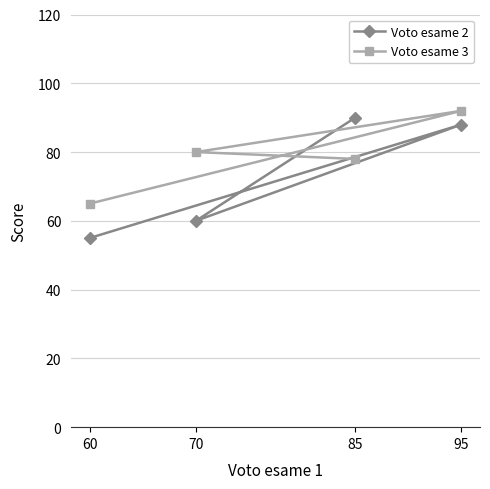

What is the difference between the second highest and second lowest values in the Voto esame 2 series?

28